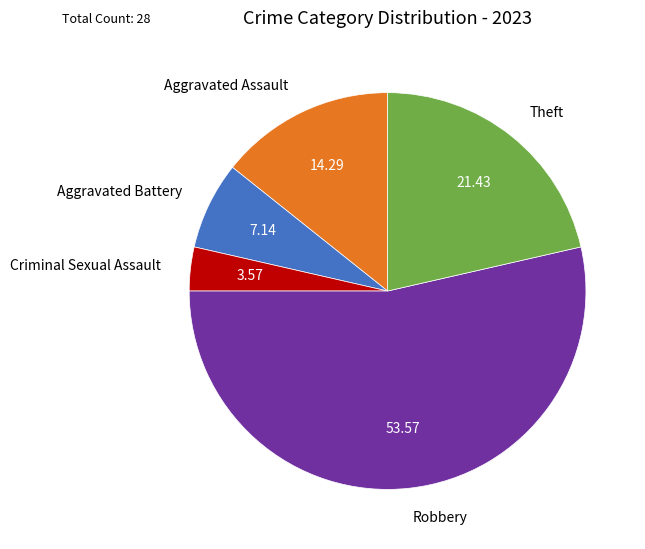

Rank the categories by value from lowest to highest.

Criminal Sexual Assault, Aggravated Battery, Aggravated Assault, Theft, Robbery